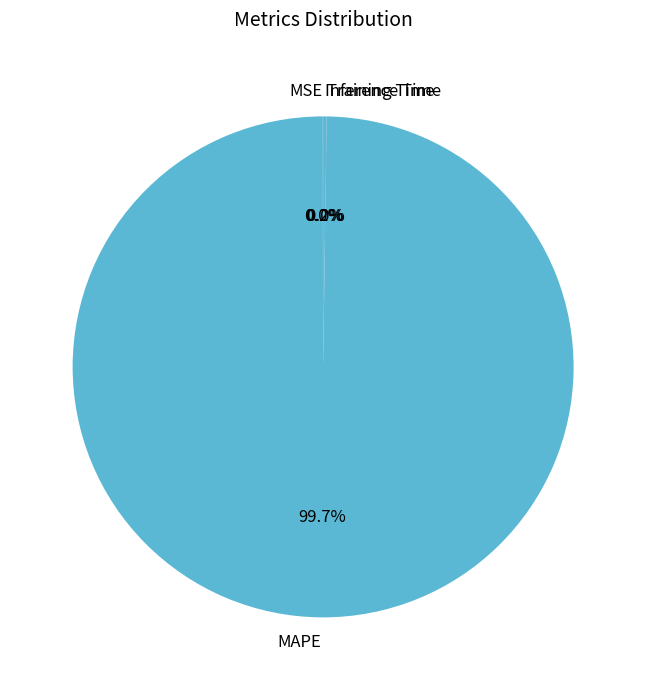

What is the largest slice in the pie chart?

MAPE